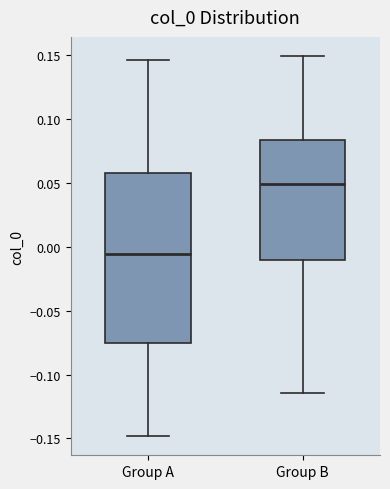

Where is the upper edge of the box for Group A on the y-axis? The values are not printed on the chart, so give them approximately, as read against the axis.

0.060